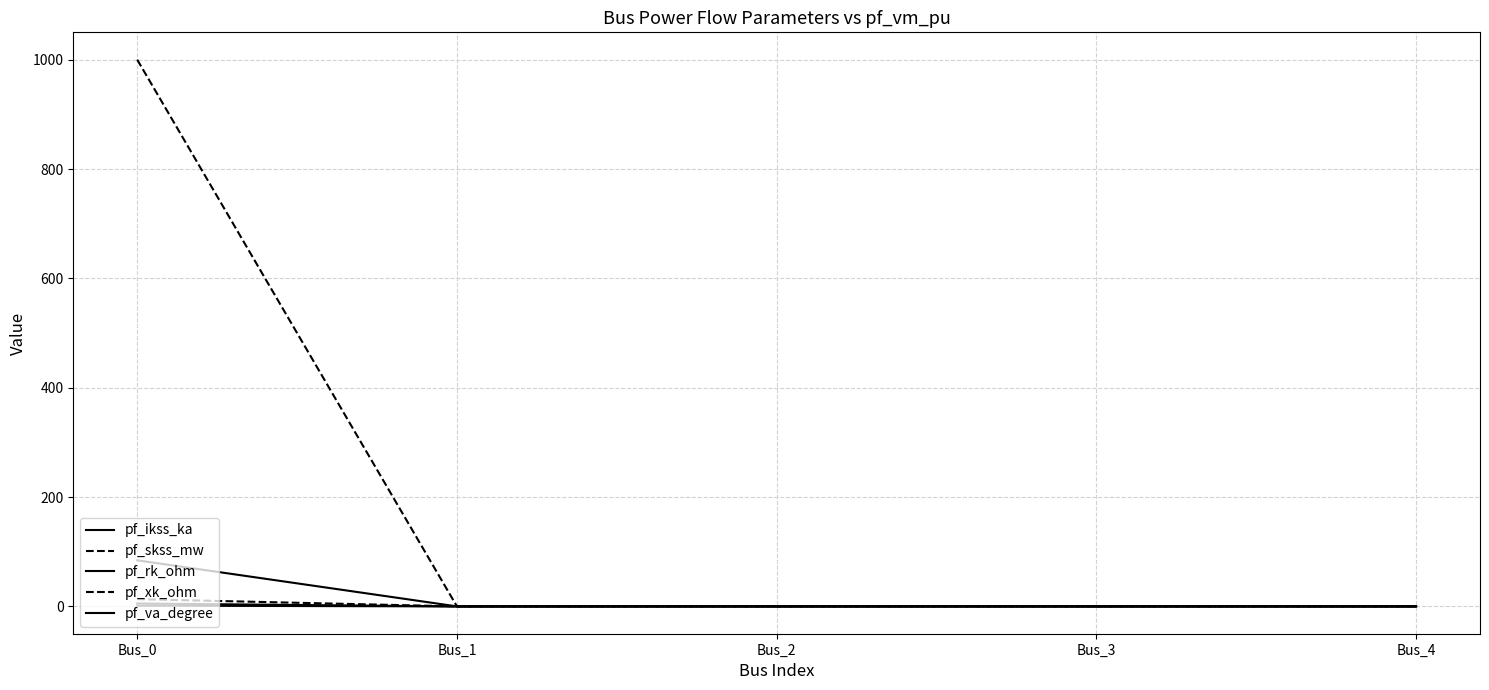

True or false: pf_xk_ohm and pf_va_degree intersect in this chart.

False